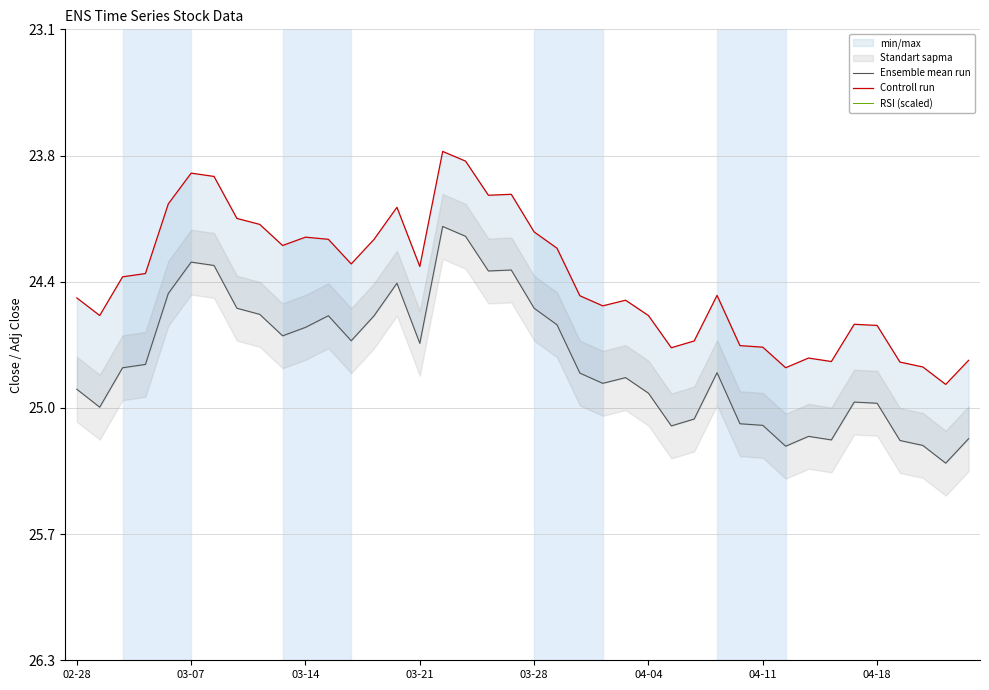

What is the difference between the maximum and minimum values in the RSI (scaled) series?

1.2